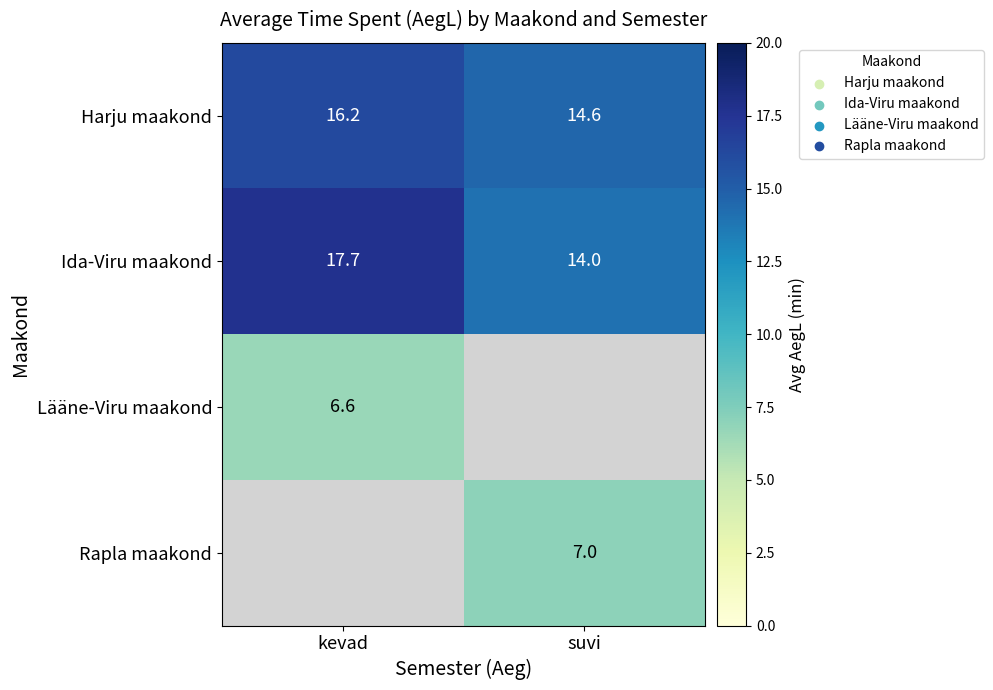

What is the approximate value of Ida-Viru maakond at suvi?

14.0